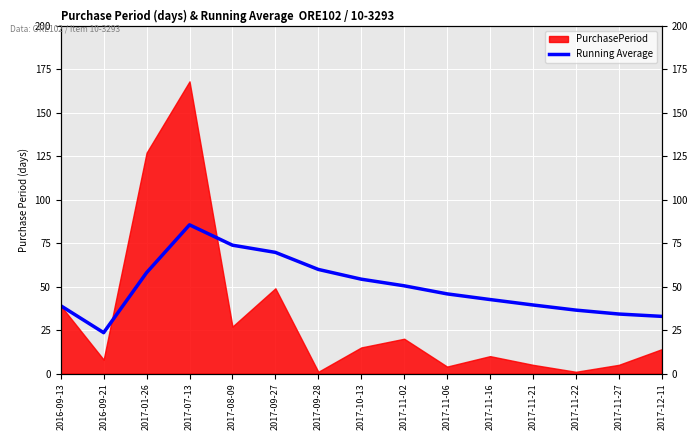

What is the sum of all values?

745.3